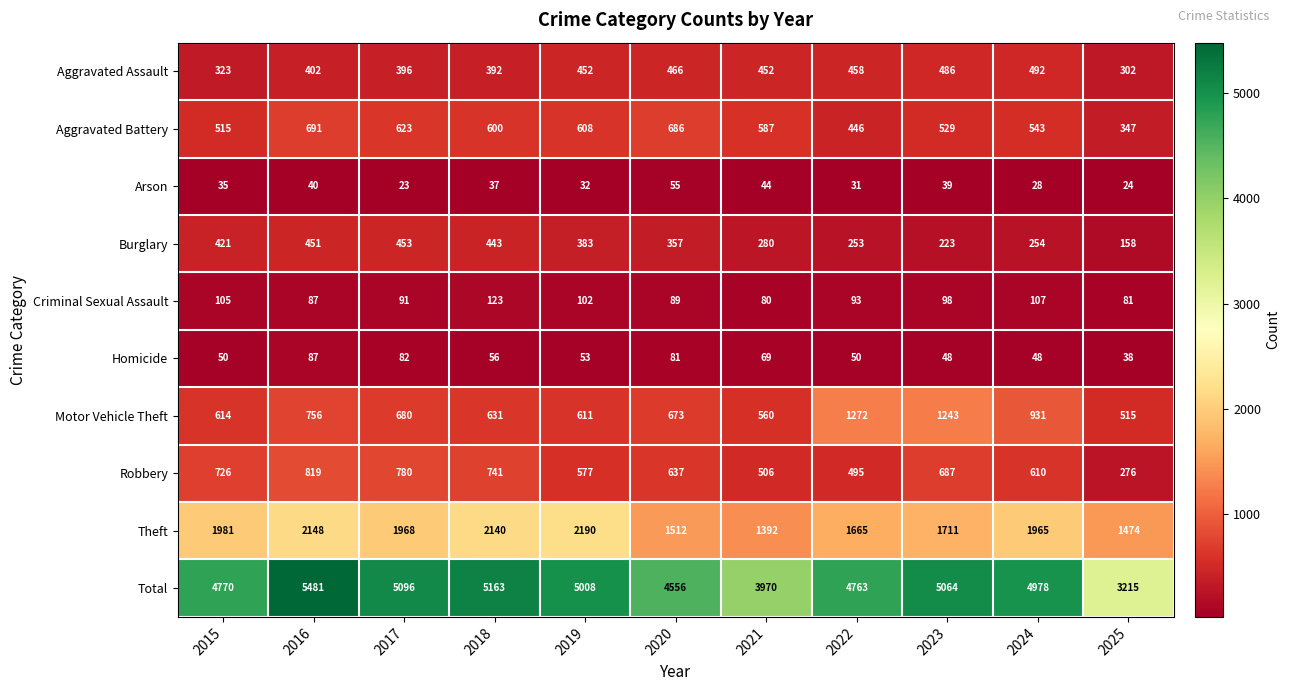

What is the total value across all series at 2015?

9540